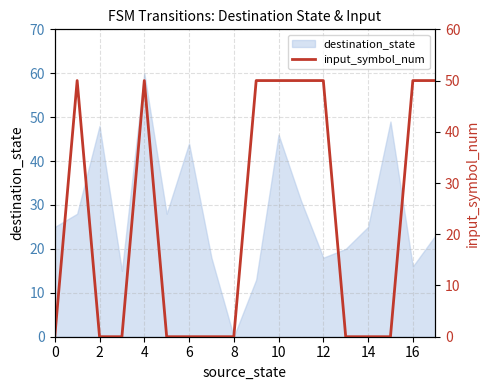

Is it true that destination_state equals 18 at 12?

True